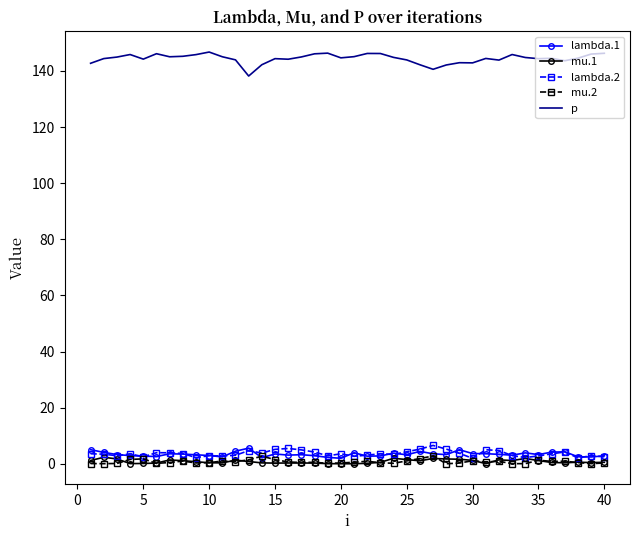

True or false: lambda.1 and p intersect in this chart.

False